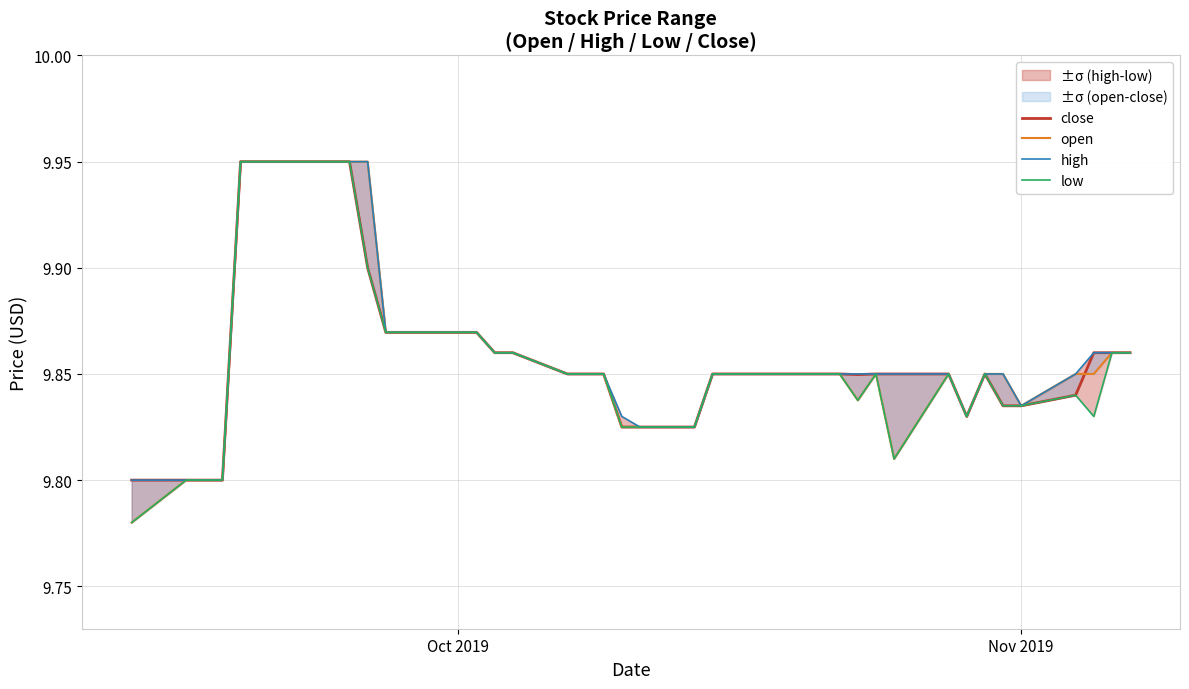

True or false: open and low intersect in this chart.

False